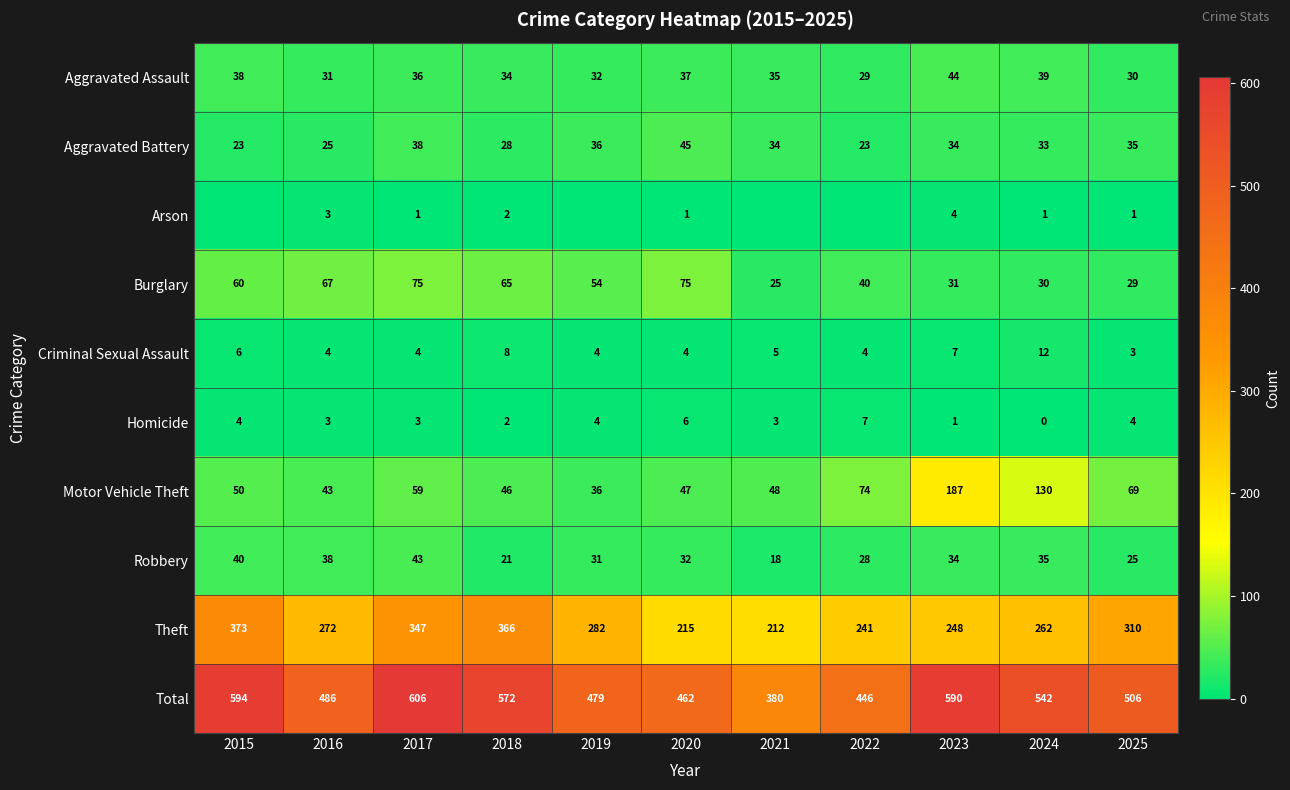

Which series changed the most between 2019 and 2022?

Theft